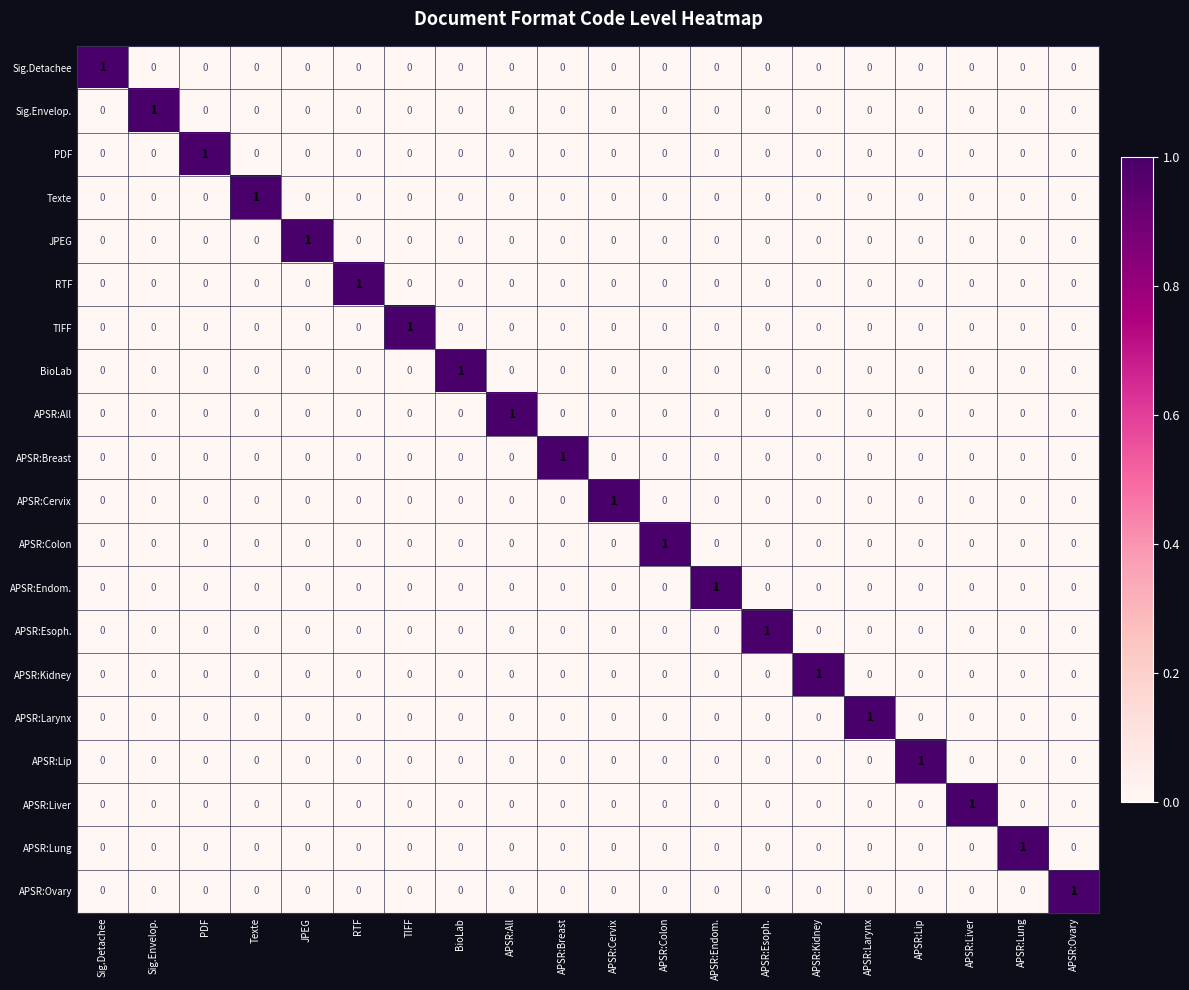

How many APSR:Lung values are between 0 and 1?

20